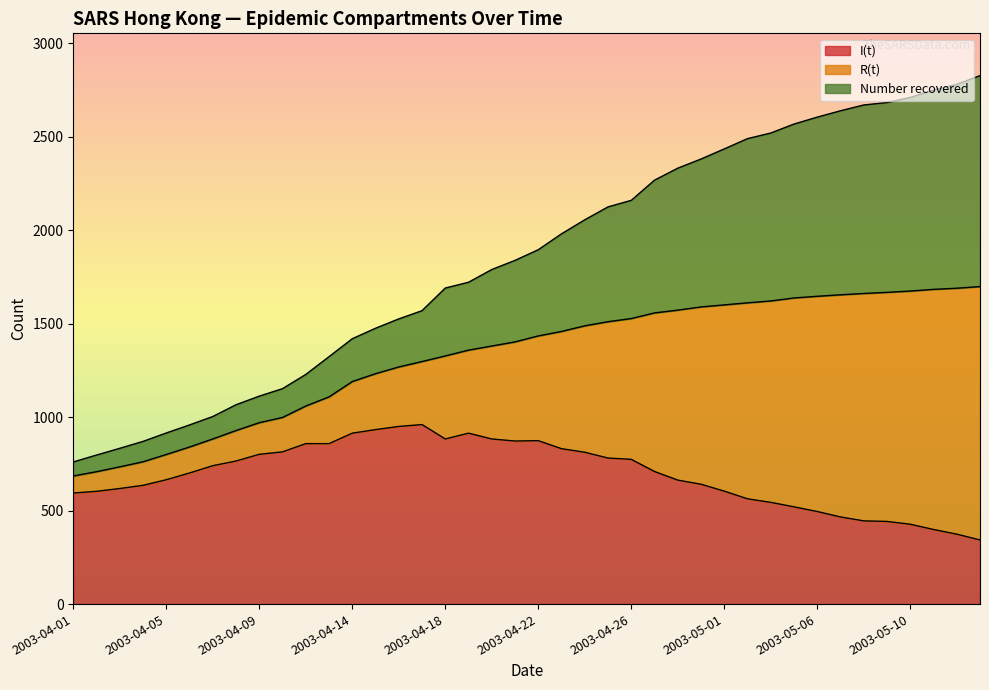

What is the spread (max minus min) of values at 2003-04-11?

370